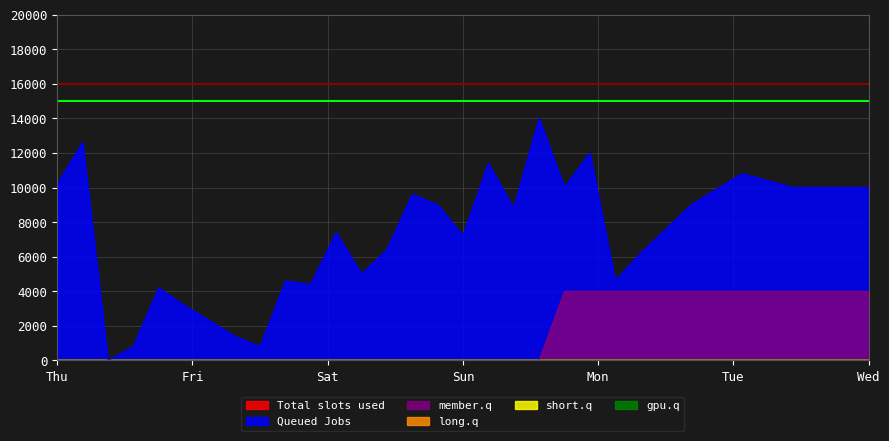

The member.q series shows 1852.6 at Wed. True or false?

False